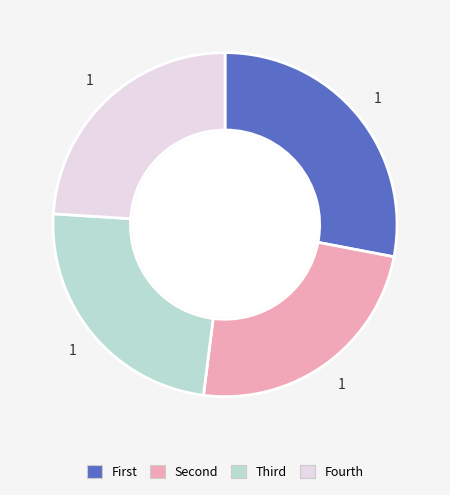

The Fourth slice represents 24% of the pie. True or false?

True